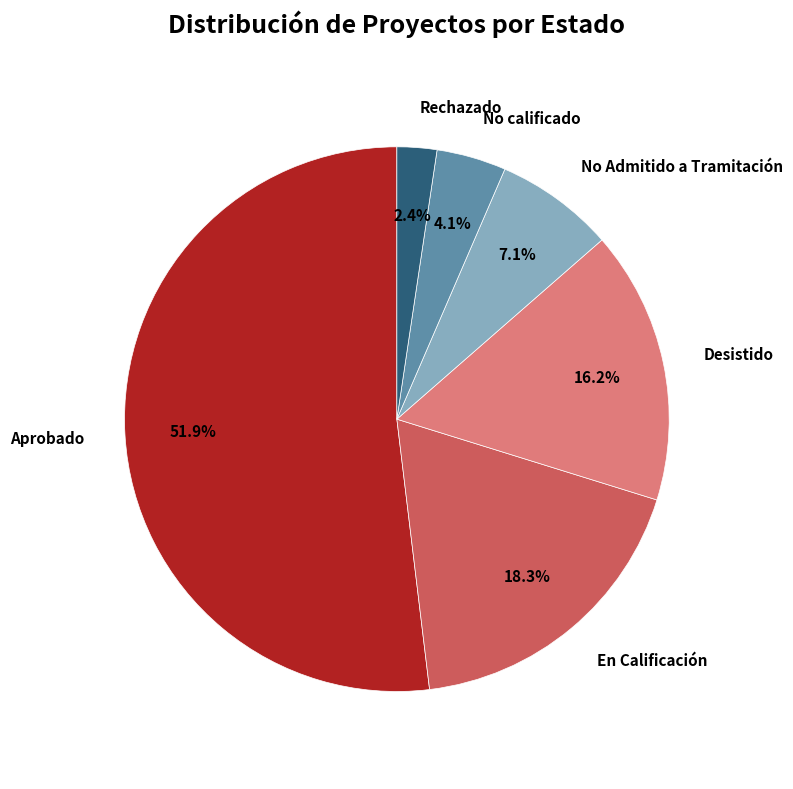

What is the majority slice?

Aprobado